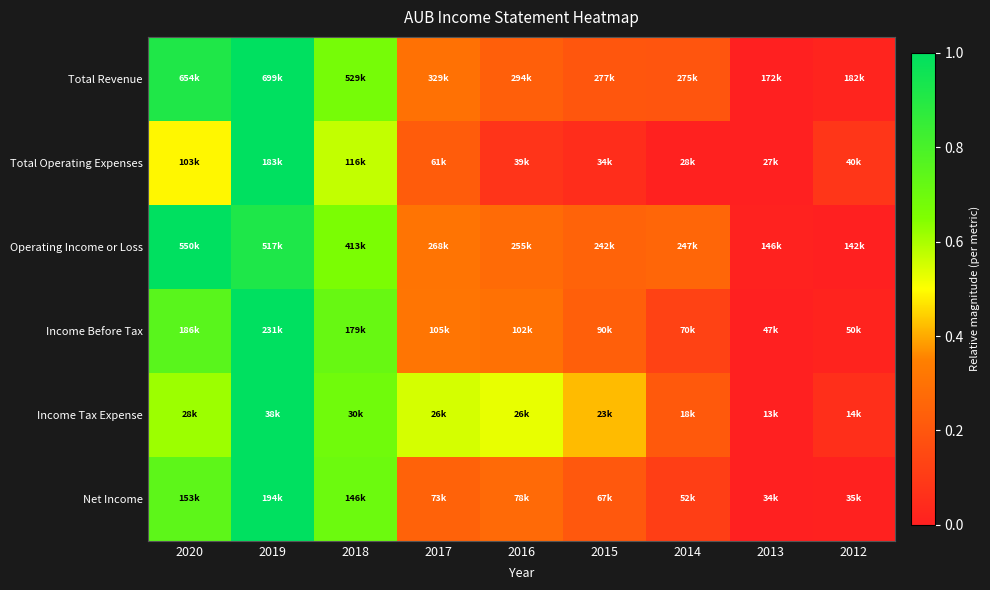

Which has a higher value, 2015 or 2014?

2015